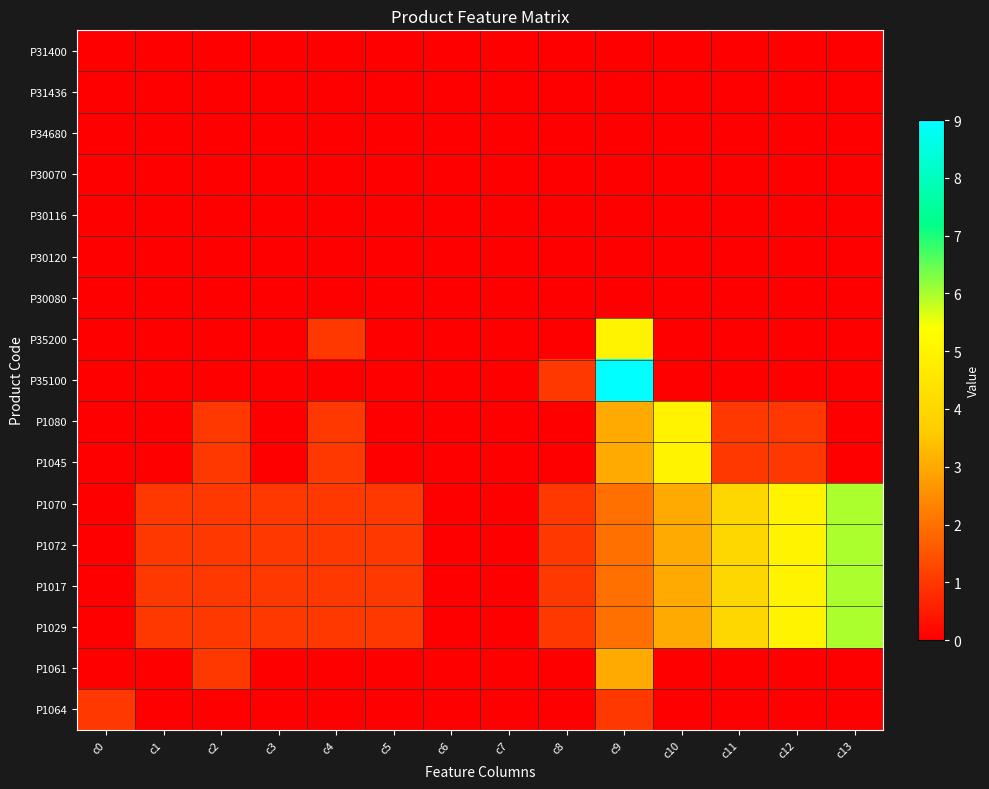

Reading right to left, extract all data points from this chart.

P31400: c13=0	c12=0	c11=0	c10=0	c9=0	c8=0	c7=0	c6=0	c5=0	c4=0	c3=0	c2=0	c1=0	c0=0
P31436: c13=0	c12=0	c11=0	c10=0	c9=0	c8=0	c7=0	c6=0	c5=0	c4=0	c3=0	c2=0	c1=0	c0=0
P34680: c13=0	c12=0	c11=0	c10=0	c9=0	c8=0	c7=0	c6=0	c5=0	c4=0	c3=0	c2=0	c1=0	c0=0
P30070: c13=0	c12=0	c11=0	c10=0	c9=0	c8=0	c7=0	c6=0	c5=0	c4=0	c3=0	c2=0	c1=0	c0=0
P30116: c13=0	c12=0	c11=0	c10=0	c9=0	c8=0	c7=0	c6=0	c5=0	c4=0	c3=0	c2=0	c1=0	c0=0
P30120: c13=0	c12=0	c11=0	c10=0	c9=0	c8=0	c7=0	c6=0	c5=0	c4=0	c3=0	c2=0	c1=0	c0=0
P30080: c13=0	c12=0	c11=0	c10=0	c9=0	c8=0	c7=0	c6=0	c5=0	c4=0	c3=0	c2=0	c1=0	c0=0
P35200: c13=0	c12=0	c11=0	c10=0	c9=5	c8=0	c7=0	c6=0	c5=0	c4=1	c3=0	c2=0	c1=0	c0=0
P35100: c13=0	c12=0	c11=0	c10=0	c9=9	c8=1	c7=0	c6=0	c5=0	c4=0	c3=0	c2=0	c1=0	c0=0
P1080: c13=0	c12=1	c11=1	c10=5	c9=3	c8=0	c7=0	c6=0	c5=0	c4=1	c3=0	c2=1	c1=0	c0=0
P1045: c13=0	c12=1	c11=1	c10=5	c9=3	c8=0	c7=0	c6=0	c5=0	c4=1	c3=0	c2=1	c1=0	c0=0
P1070: c13=6	c12=5	c11=4	c10=3	c9=2	c8=1	c7=0	c6=0	c5=1	c4=1	c3=1	c2=1	c1=1	c0=0
P1072: c13=6	c12=5	c11=4	c10=3	c9=2	c8=1	c7=0	c6=0	c5=1	c4=1	c3=1	c2=1	c1=1	c0=0
P1017: c13=6	c12=5	c11=4	c10=3	c9=2	c8=1	c7=0	c6=0	c5=1	c4=1	c3=1	c2=1	c1=1	c0=0
P1029: c13=6	c12=5	c11=4	c10=3	c9=2	c8=1	c7=0	c6=0	c5=1	c4=1	c3=1	c2=1	c1=1	c0=0
P1061: c13=0	c12=0	c11=0	c10=0	c9=3	c8=0	c7=0	c6=0	c5=0	c4=0	c3=0	c2=1	c1=0	c0=0
P1064: c13=0	c12=0	c11=0	c10=0	c9=1	c8=0	c7=0	c6=0	c5=0	c4=0	c3=0	c2=0	c1=0	c0=1